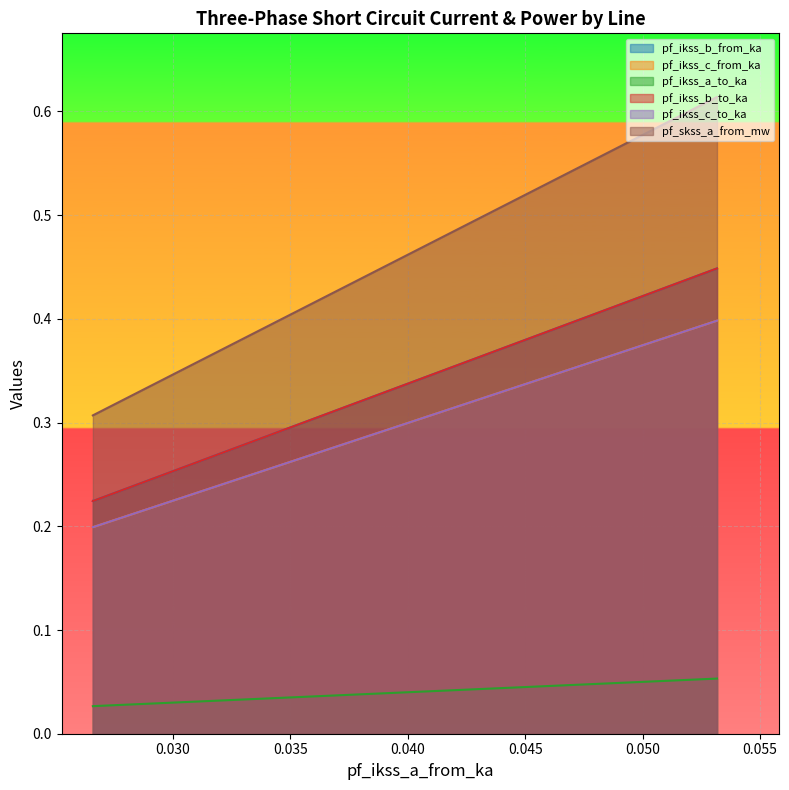

Rank the series at 0.02658593363044177 from highest to lowest value.

pf_skss_a_from_mw, pf_ikss_b_from_ka, pf_ikss_b_to_ka, pf_ikss_c_from_ka, pf_ikss_c_to_ka, pf_ikss_a_to_ka